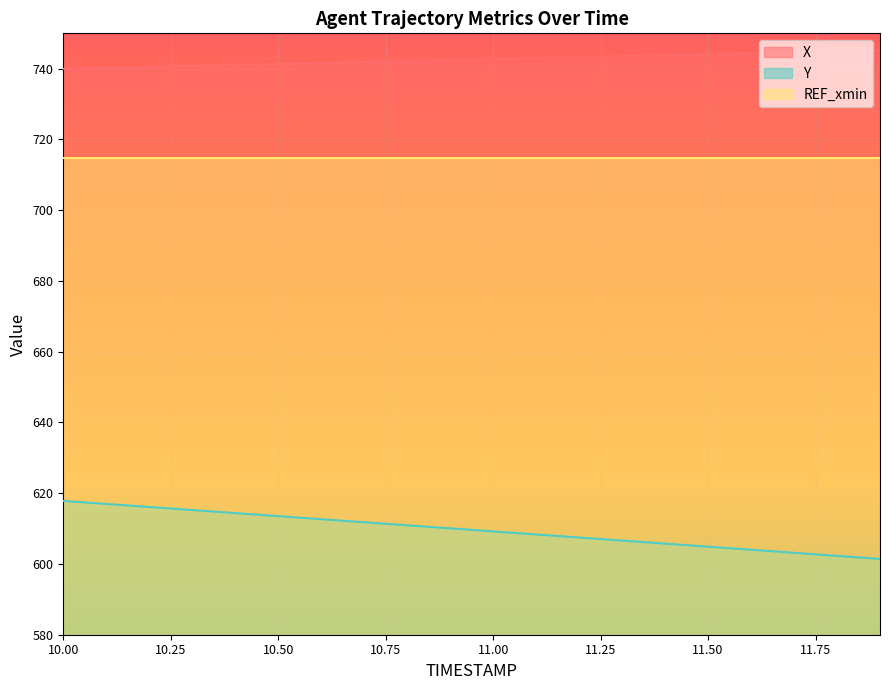

List the series in order of their peak value, highest first.

X, REF_xmin, Y